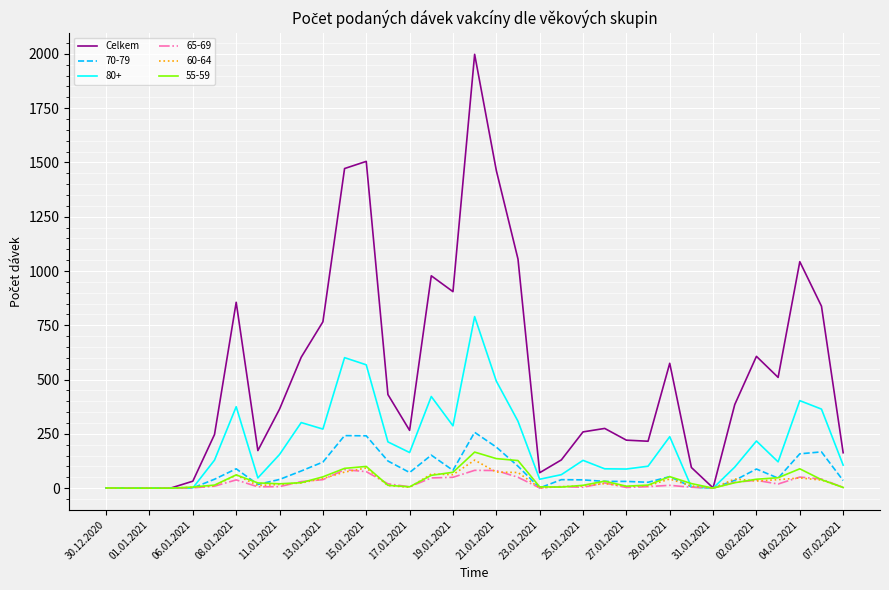

What is the greatest value displayed?

1998